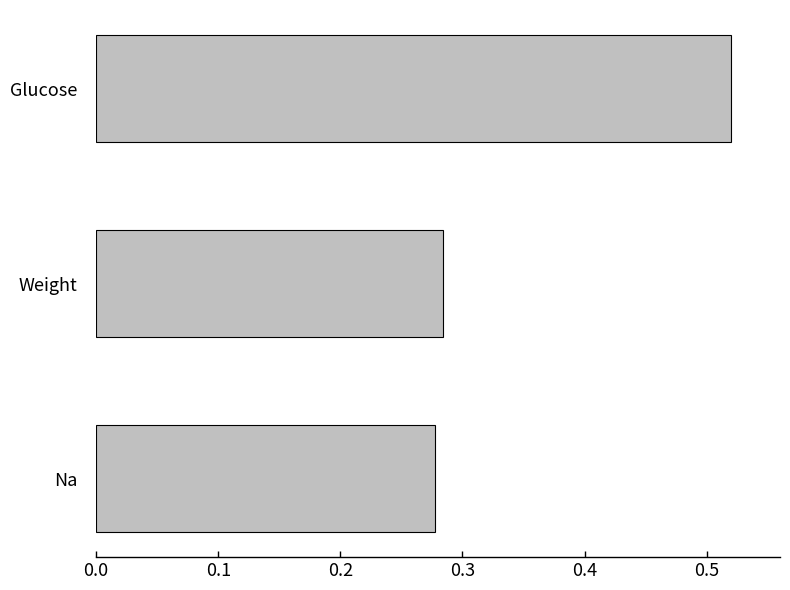

Is it true that the value at Na is 0.4?

False